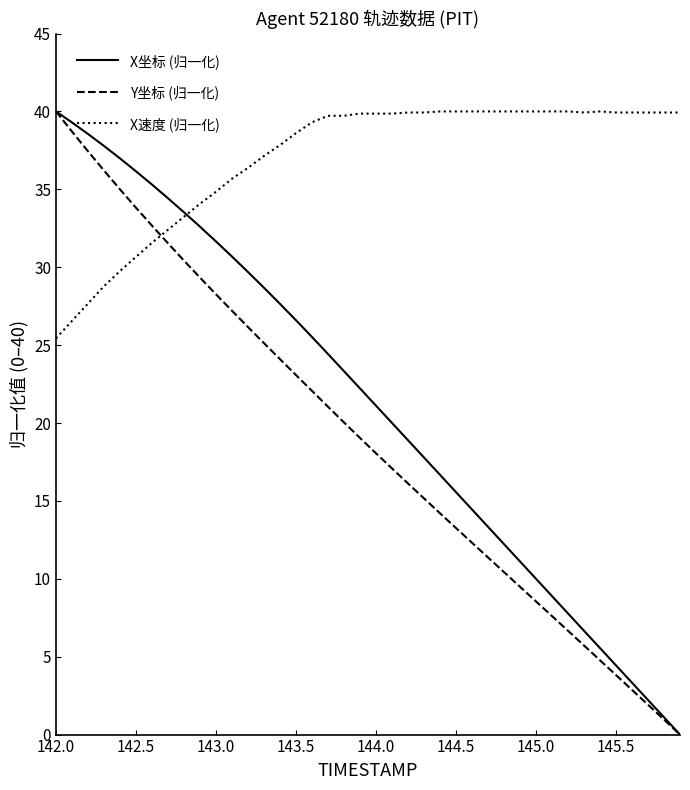

Which series has the largest total across all categories?

X速度 (归一化)